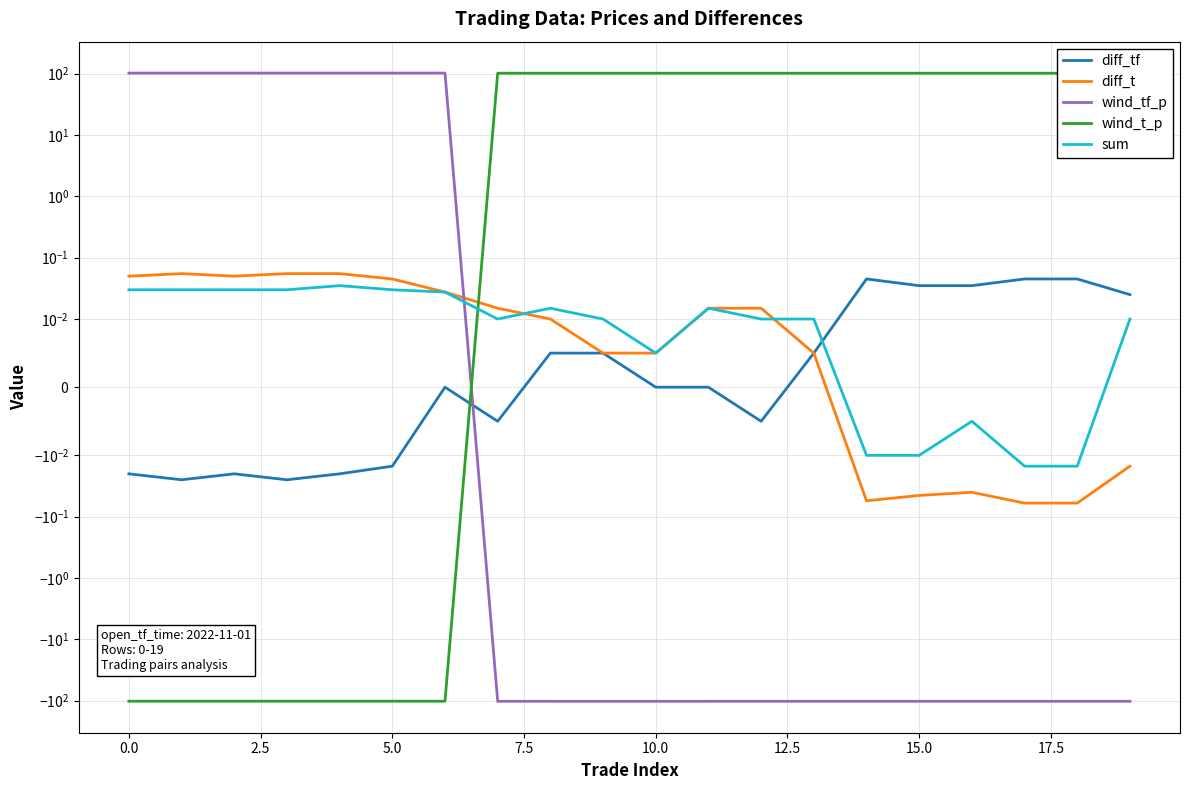

List the series in order of their peak value, lowest first.

sum, diff_tf, diff_t, wind_t_p, wind_tf_p